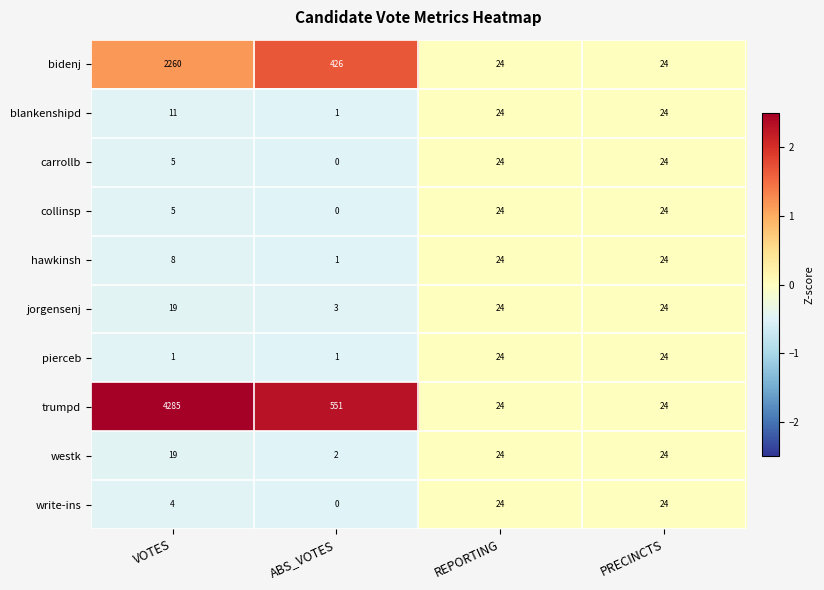

What is the highest value of the pierceb series?

24